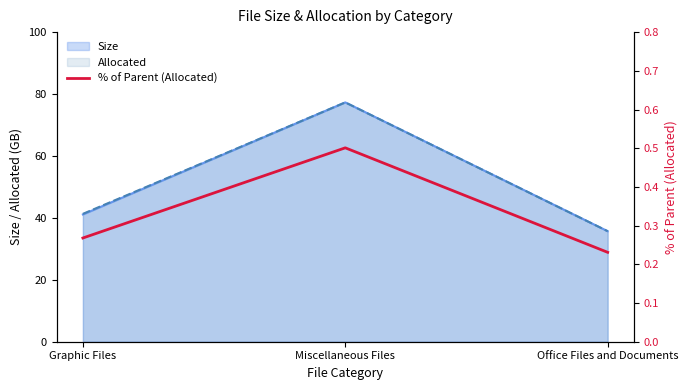

Does the chart display data point markers on the line(s)?

No